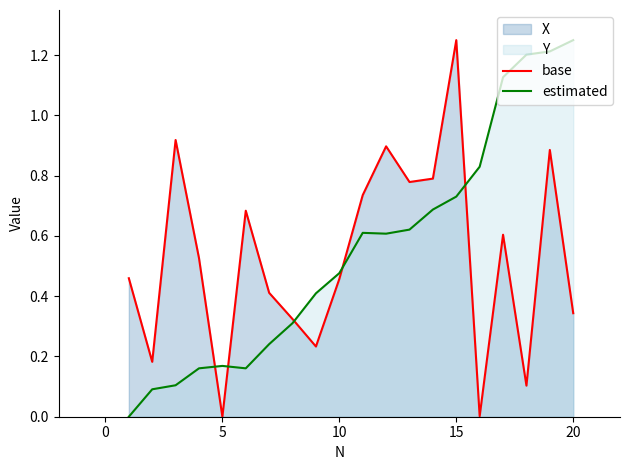

Rank the series by their average value, from highest to lowest.

estimated, base